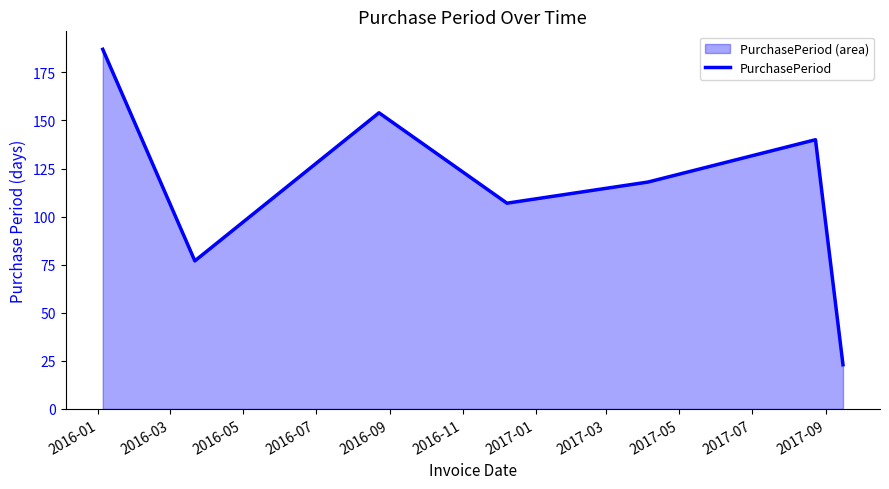

What is the sum of all values?

806